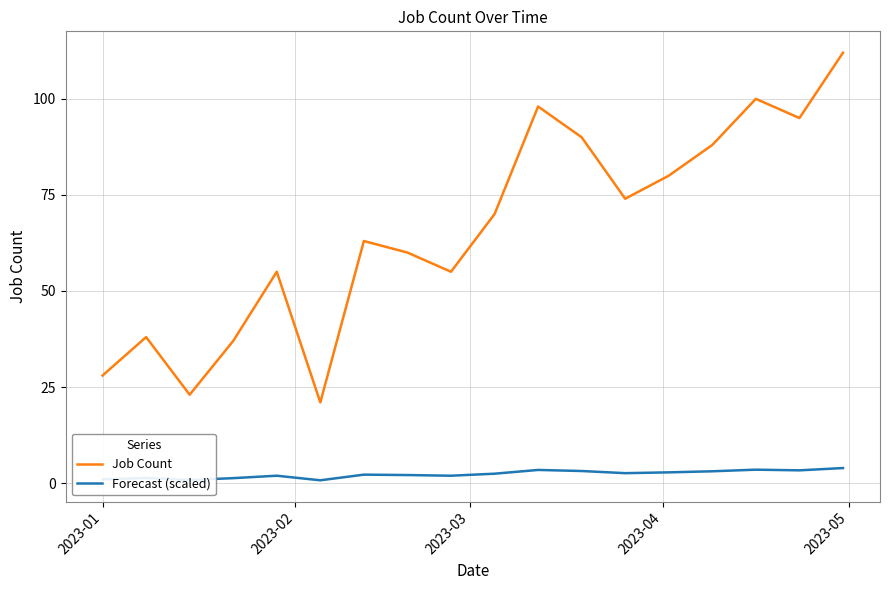

What is the greatest value displayed?

112.0